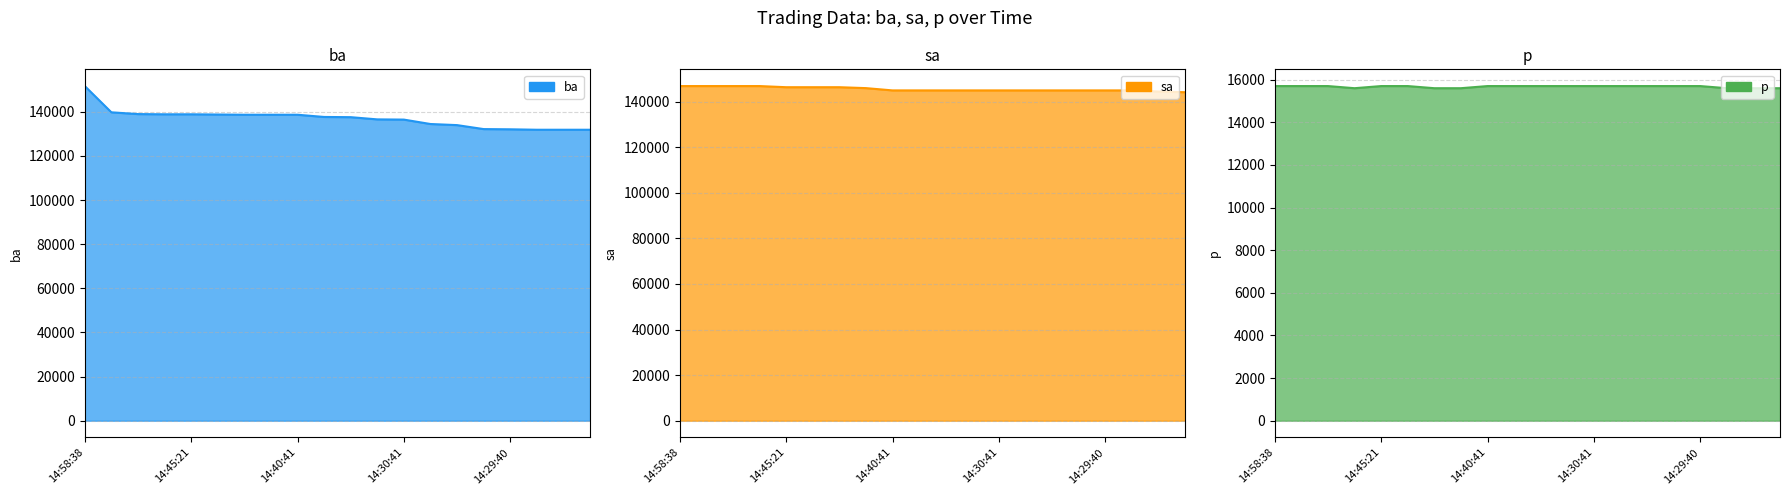

Reading left to right, extract all data points from this chart.

ba: 14:58:38=151700	14:57:28=139800	14:50:56=139000	14:46:52=138900	14:45:21=138900	14:45:19=138800	14:43:08=138700	14:41:58=138700	14:40:41=138700	14:37:48=137700	14:34:47=137600	14:32:27=136600	14:30:41=136500	14:30:19=134500	14:29:54=134000	14:29:42=132200	14:29:40=132100	14:29:34=131900	14:29:11=131900	14:28:39=131900
sa: 14:58:38=146800	14:57:28=146800	14:50:56=146800	14:46:52=146800	14:45:21=146300	14:45:19=146300	14:43:08=146300	14:41:58=145900	14:40:41=144900	14:37:48=144900	14:34:47=144900	14:32:27=144900	14:30:41=144900	14:30:19=144900	14:29:54=144900	14:29:42=144900	14:29:40=144900	14:29:34=144900	14:29:11=144400	14:28:39=144100
p: 14:58:38=15700	14:57:28=15700	14:50:56=15700	14:46:52=15600	14:45:21=15700	14:45:19=15700	14:43:08=15600	14:41:58=15600	14:40:41=15700	14:37:48=15700	14:34:47=15700	14:32:27=15700	14:30:41=15700	14:30:19=15700	14:29:54=15700	14:29:42=15700	14:29:40=15700	14:29:34=15600	14:29:11=15600	14:28:39=15600